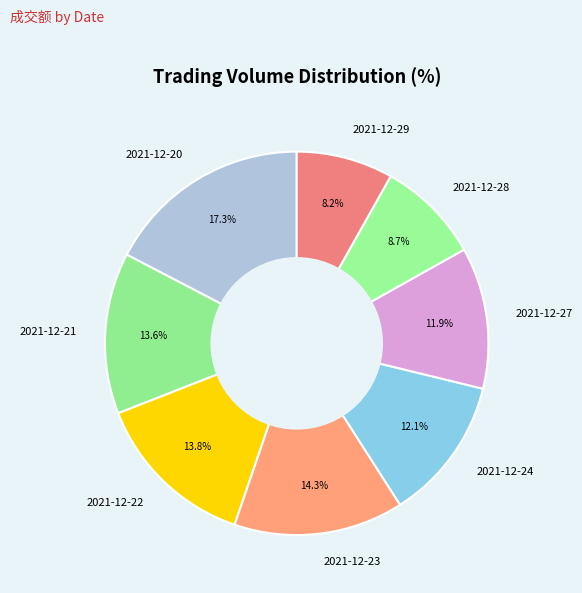

To the nearest percent, what is the combined percentage of 2021-12-22 and 2021-12-24?

26%